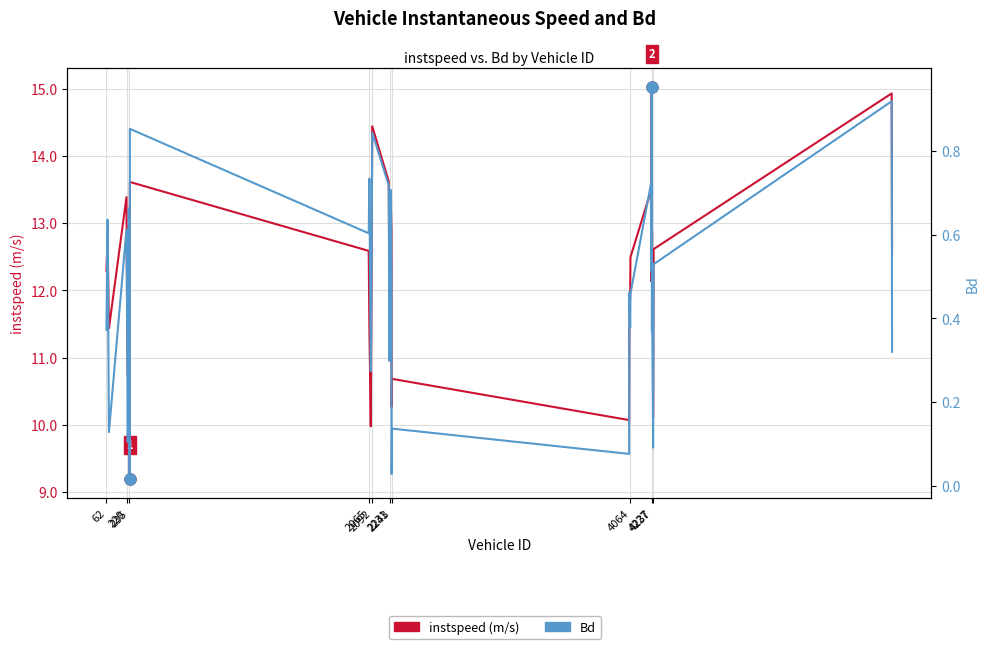

Rank the series by their average value, from lowest to highest.

Bd, instspeed